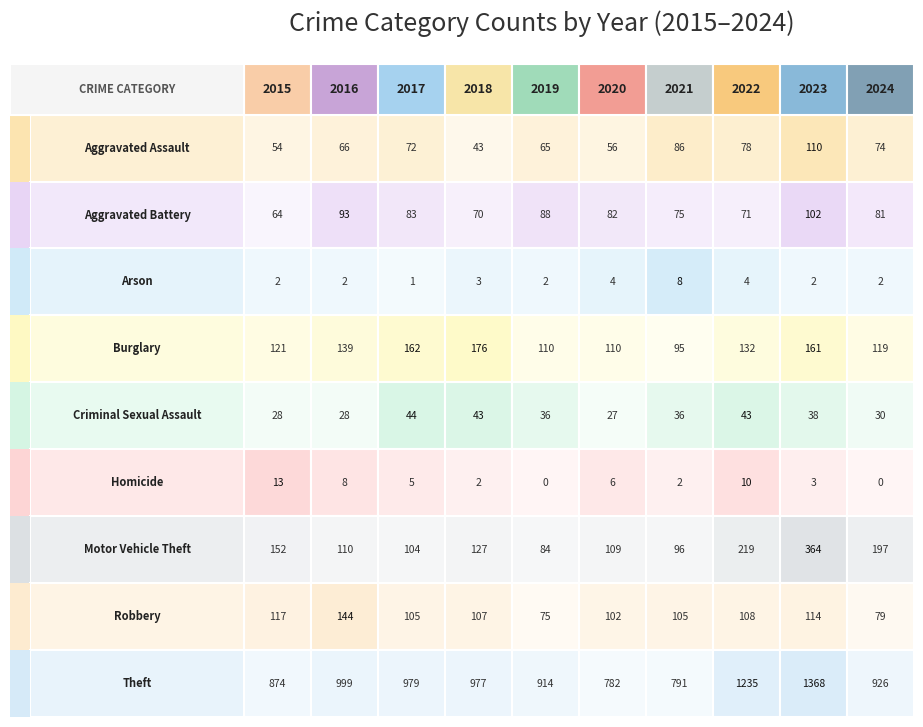

Which series changed the most between 2023 and 2024?

Theft